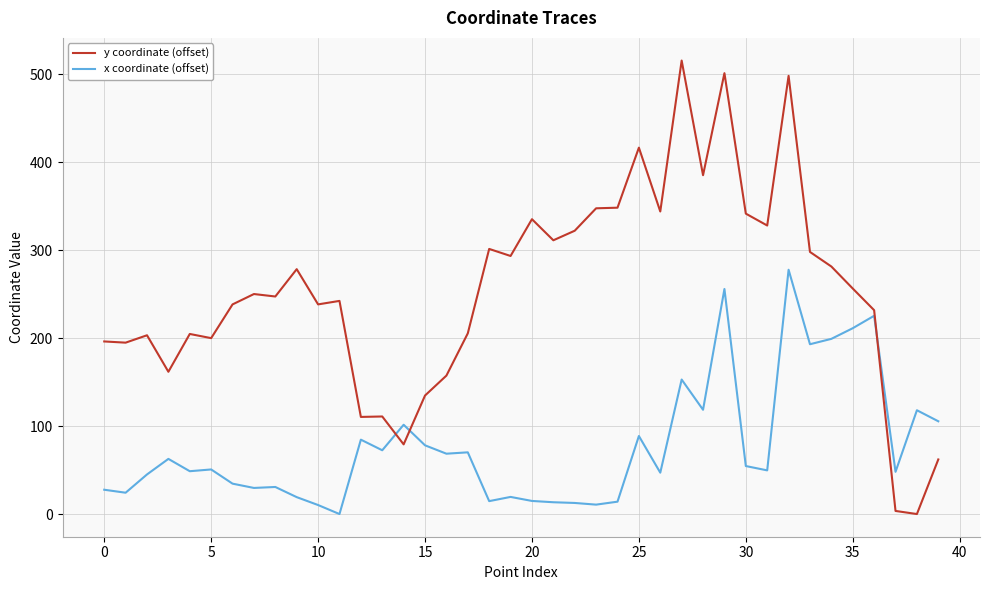

Rank the series by their maximum value, from highest to lowest.

y coordinate (offset), x coordinate (offset)